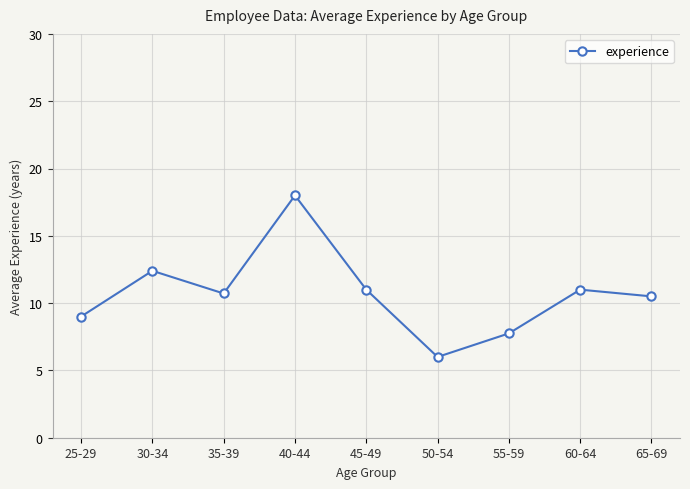

What is the greatest value displayed?

18.0